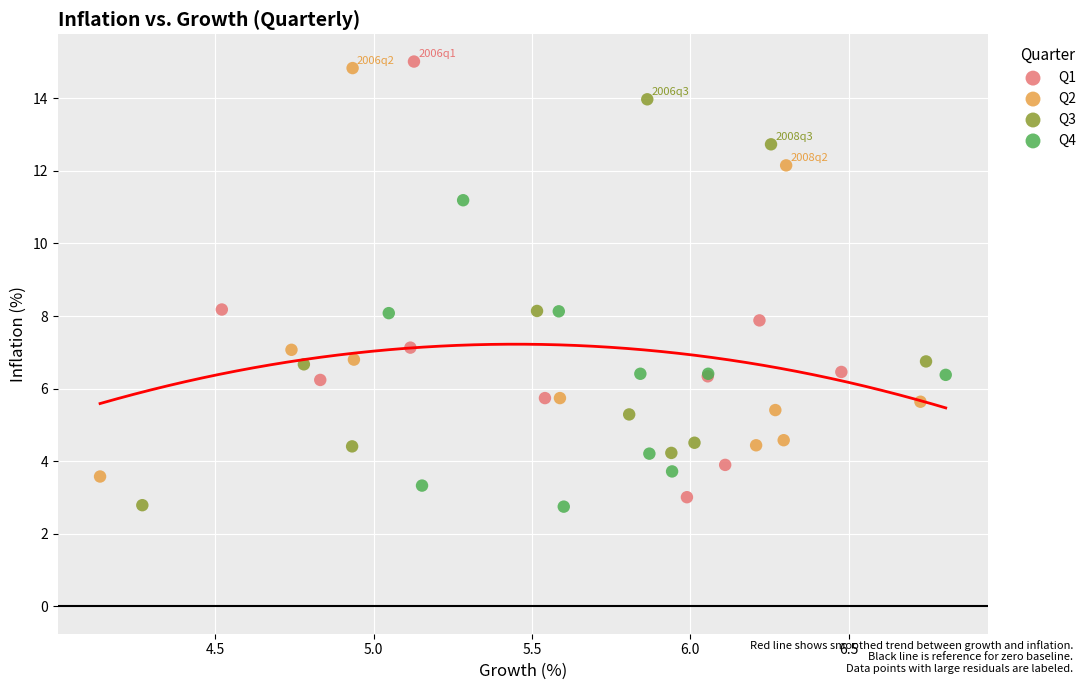

What are all the series names shown in the legend?

Q1, Q2, Q3, Q4